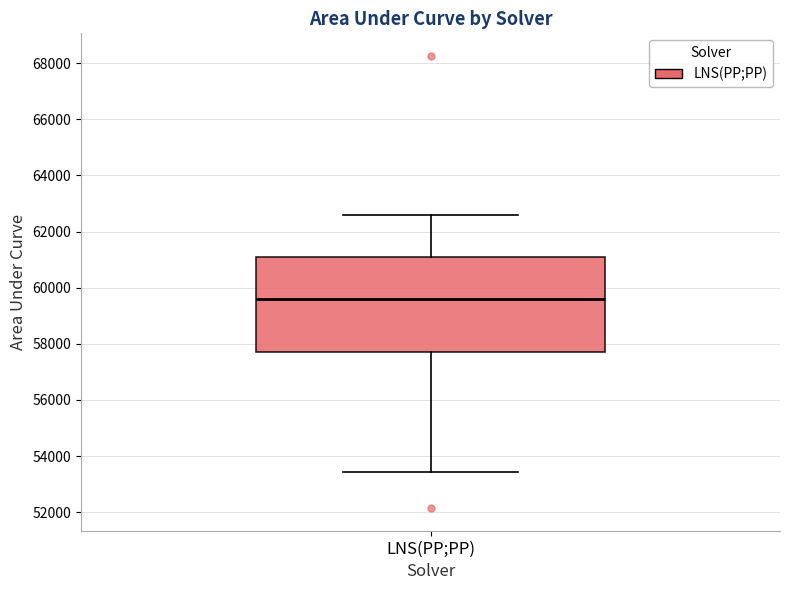

Read this box plot against the y-axis: the position of the median line, the range covered by the box, and the ends of both whiskers. The values are not printed on the chart, so give them approximately, as read against the axis.

median 59600, box 57800 to 61000, whiskers 53400 to 62600